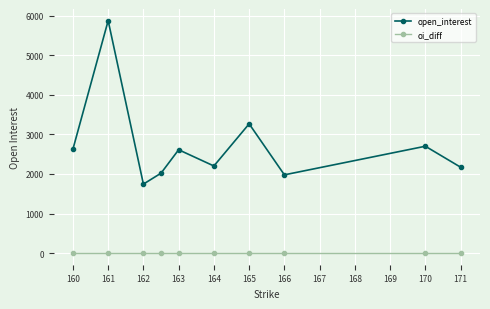

True or false: oi_diff and open_interest cross at least once.

False